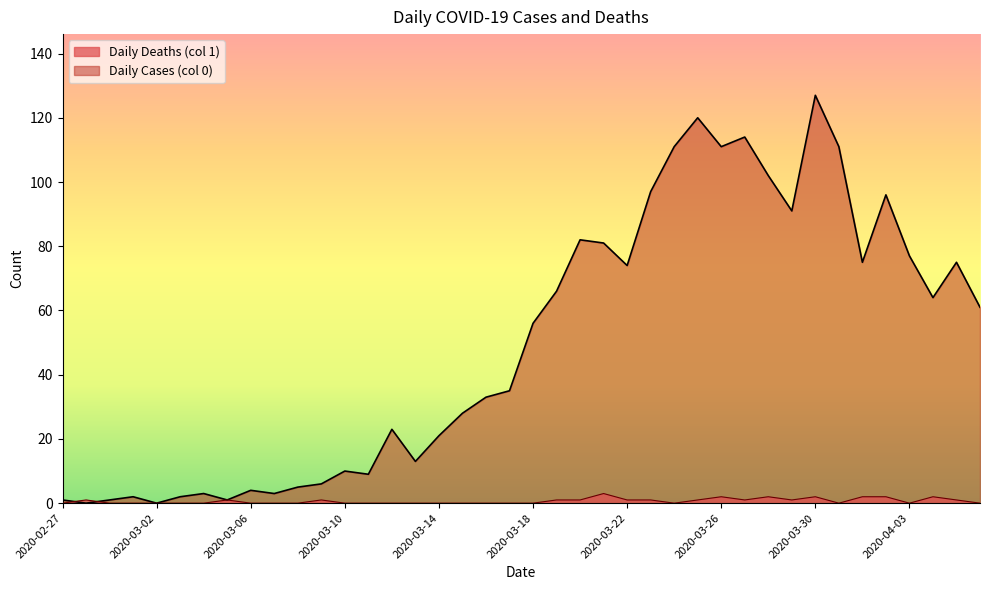

At how many categories does at least one series exceed 80?

12